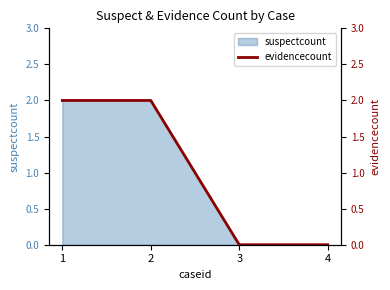

Reading left to right, transcribe all the data shown in this chart.

1=2	2=2	3=0	4=0